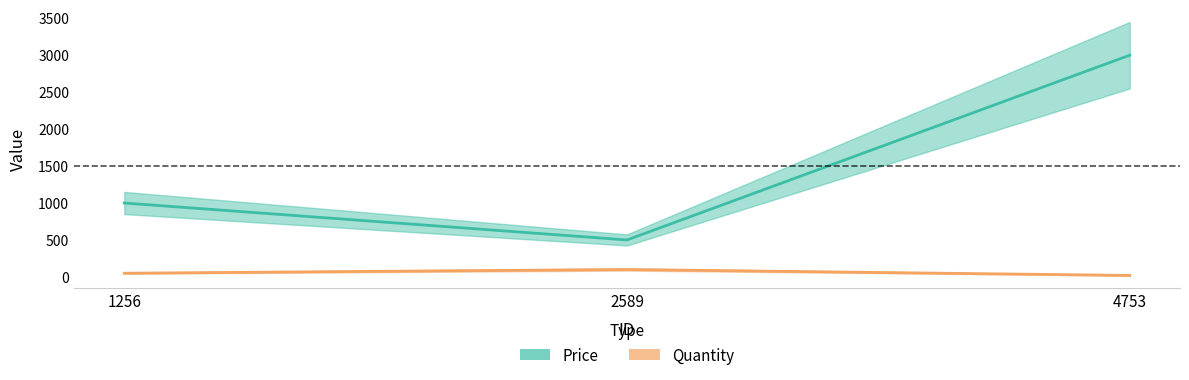

The value of Quantity at 2589 is 100. True or false?

True